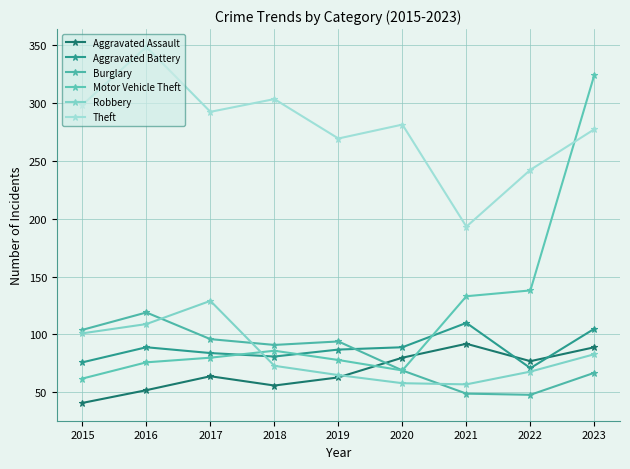

After their last crossing, which series has the higher values: Aggravated Battery or Robbery?

Aggravated Battery